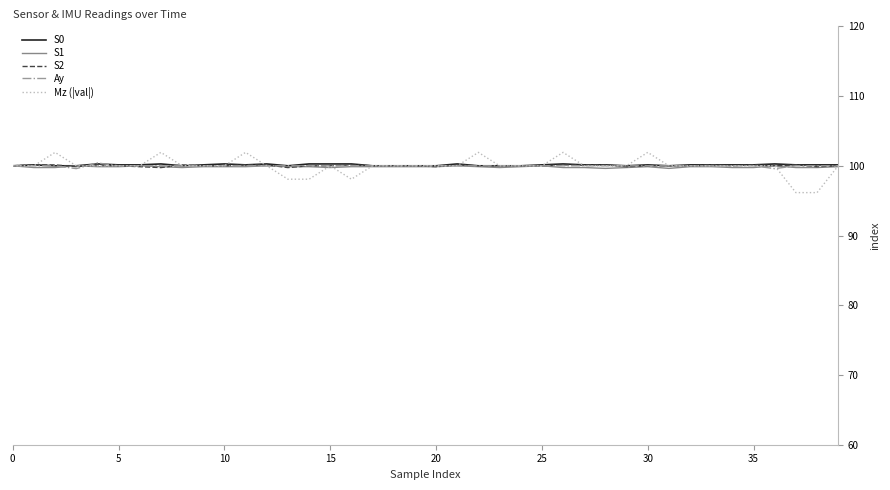

What is the highest value of the S1 series?

100.0